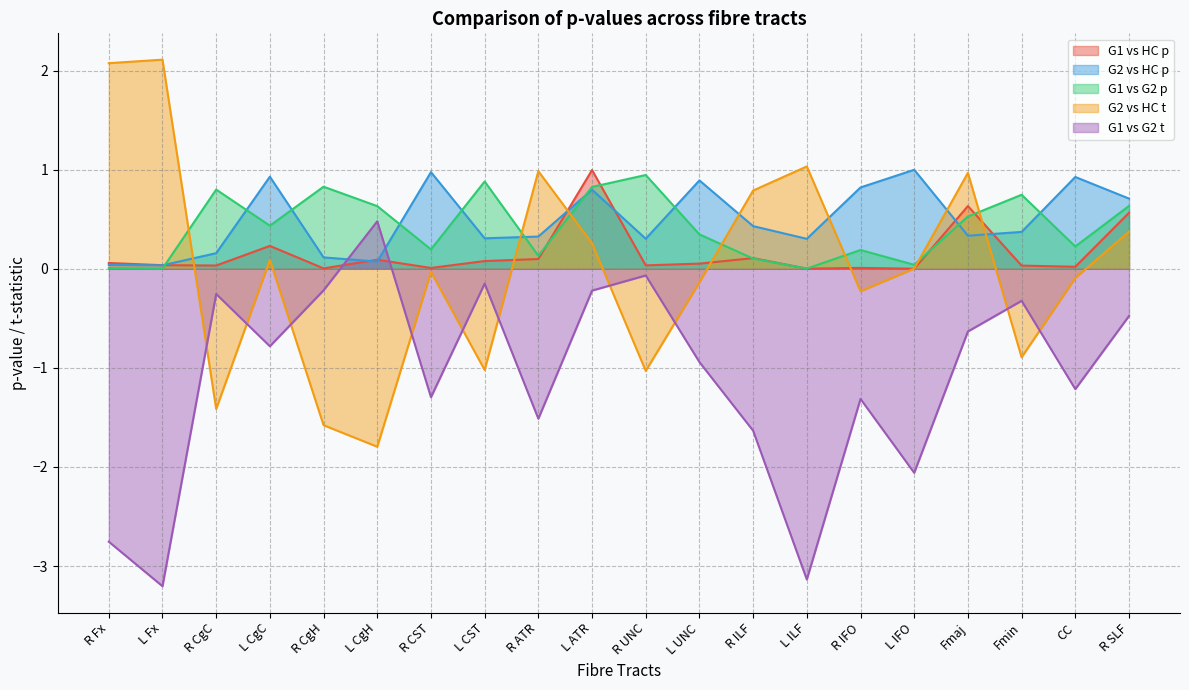

What is the maximum value for G1 vs G2 p?

0.9